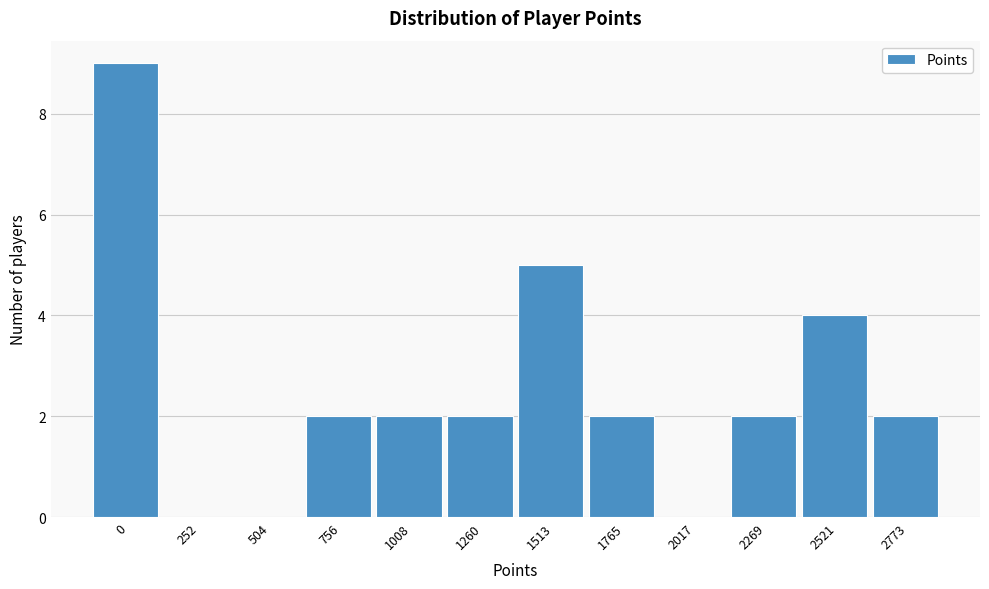

Reading left to right, extract all data points from this chart.

0=9	252=0	504=0	756=2	1008=2	1260=2	1513=5	1765=2	2017=0	2269=2	2521=4	2773=2